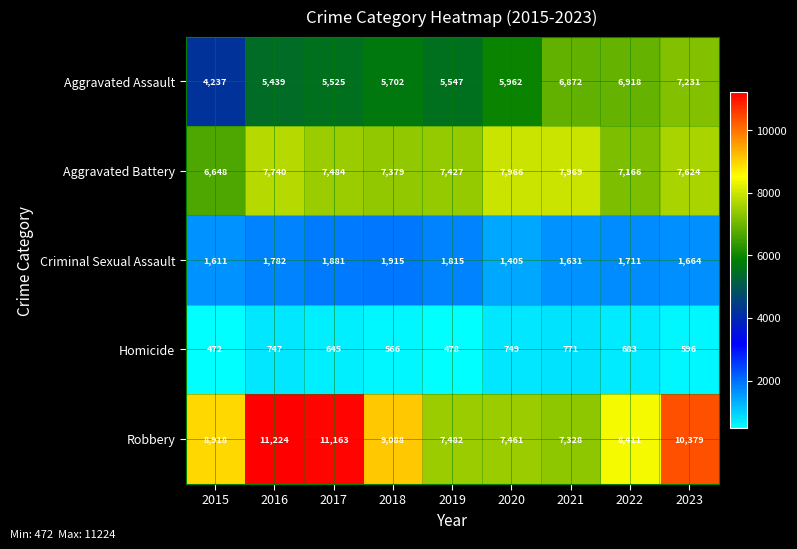

Rank the series by their maximum value, from lowest to highest.

Homicide, Criminal Sexual Assault, Aggravated Assault, Aggravated Battery, Robbery